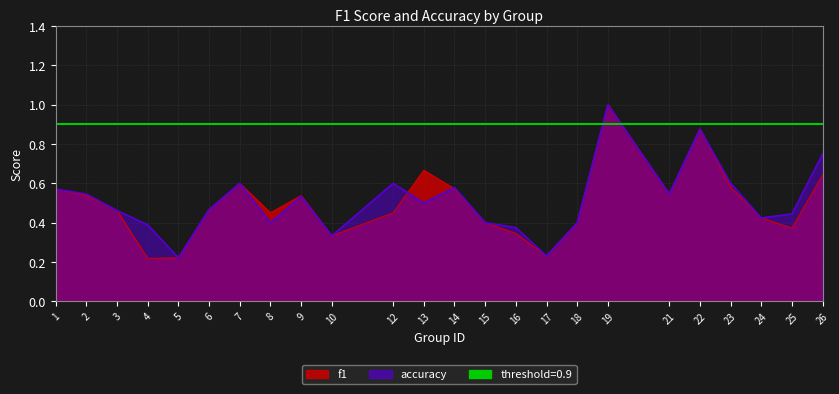

Where do accuracy and f1 first cross each other?

12 and 13